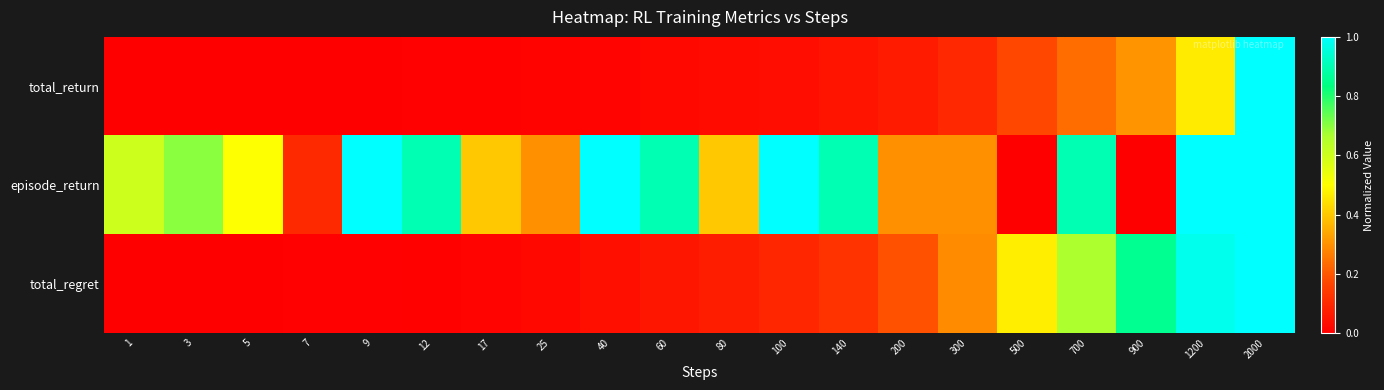

Which series has the largest total across all categories?

episode_return